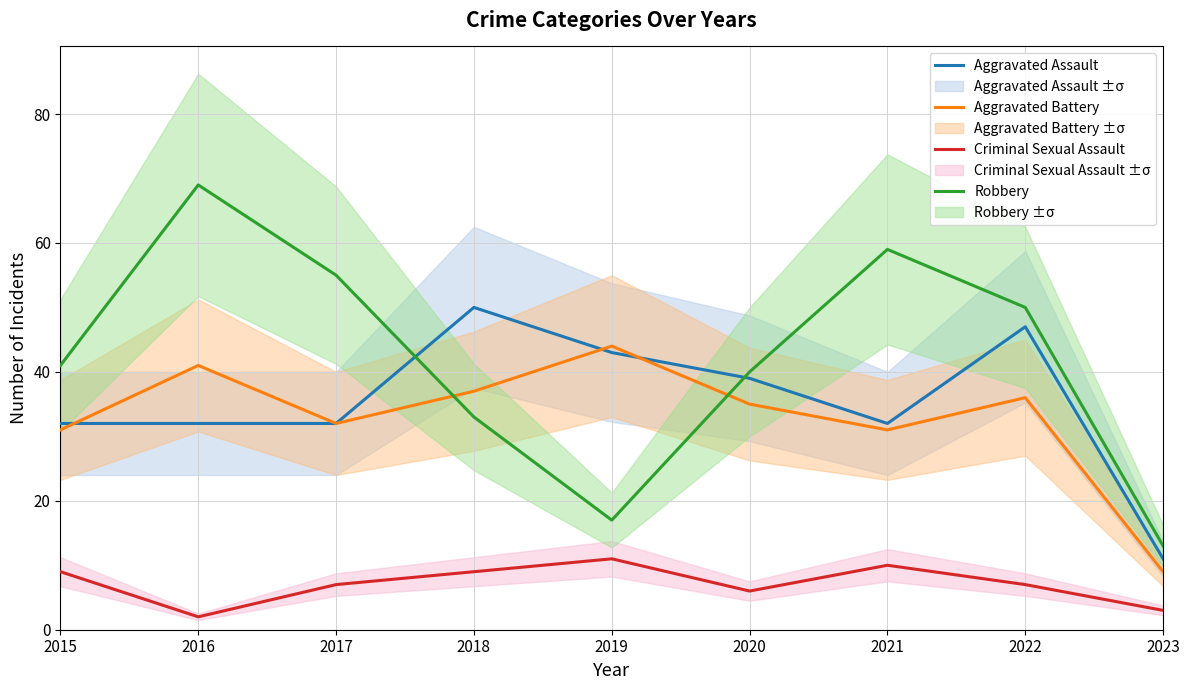

What is the sum of all Robbery values?

377